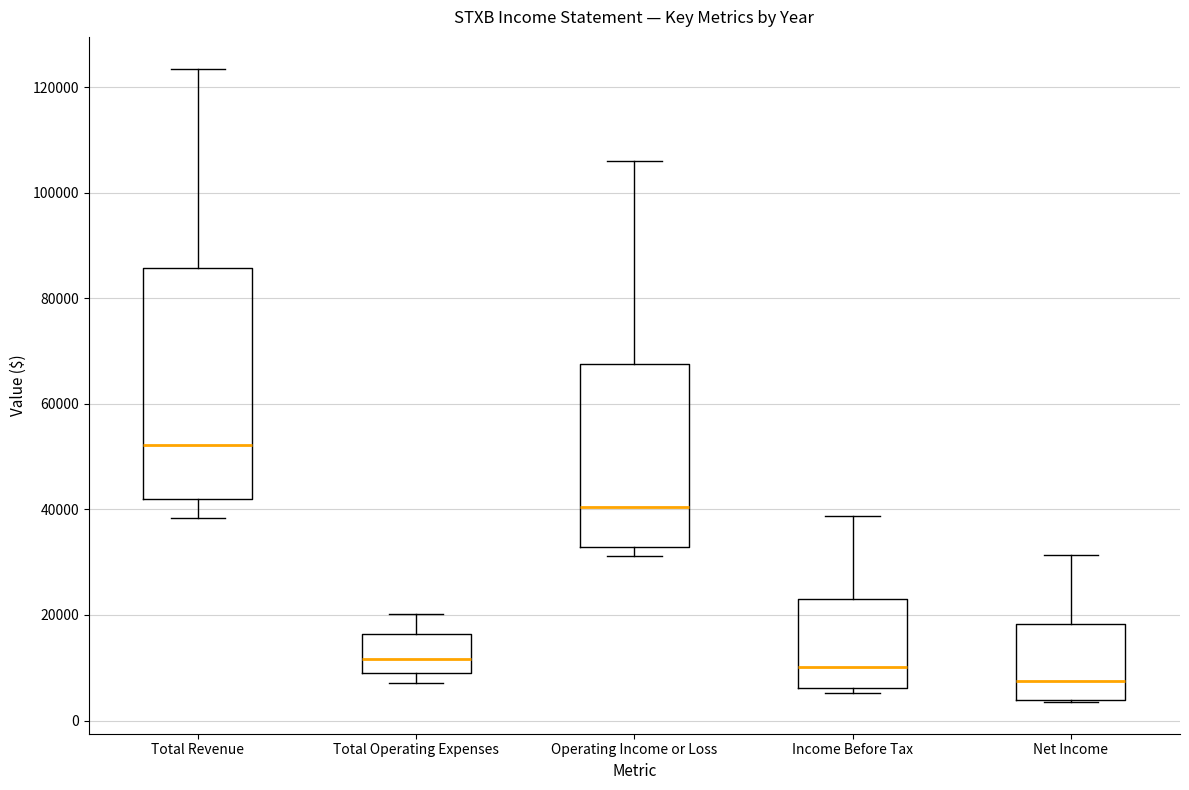

Reading left to right, transcribe this box plot: for each box, give where its median line is, the range the box spans, and where its two whiskers end, as read against the y-axis. The values are not printed on the chart, so give them approximately, as read against the axis.

Total Revenue: median 52000, box 42000 to 86000, whiskers 38000 to 124000
Total Operating Expenses: median 12000, box 8000 to 16000, whiskers 8000 (just below the box's lower edge) to 20000
Operating Income or Loss: median 40000, box 32000 to 68000, whiskers 32000 (just below the box's lower edge) to 106000
Income Before Tax: median 10000, box 6000 to 22000, whiskers 6000 (just below the box's lower edge) to 38000
Net Income: median 8000, box 4000 to 18000, whiskers 4000 to 32000